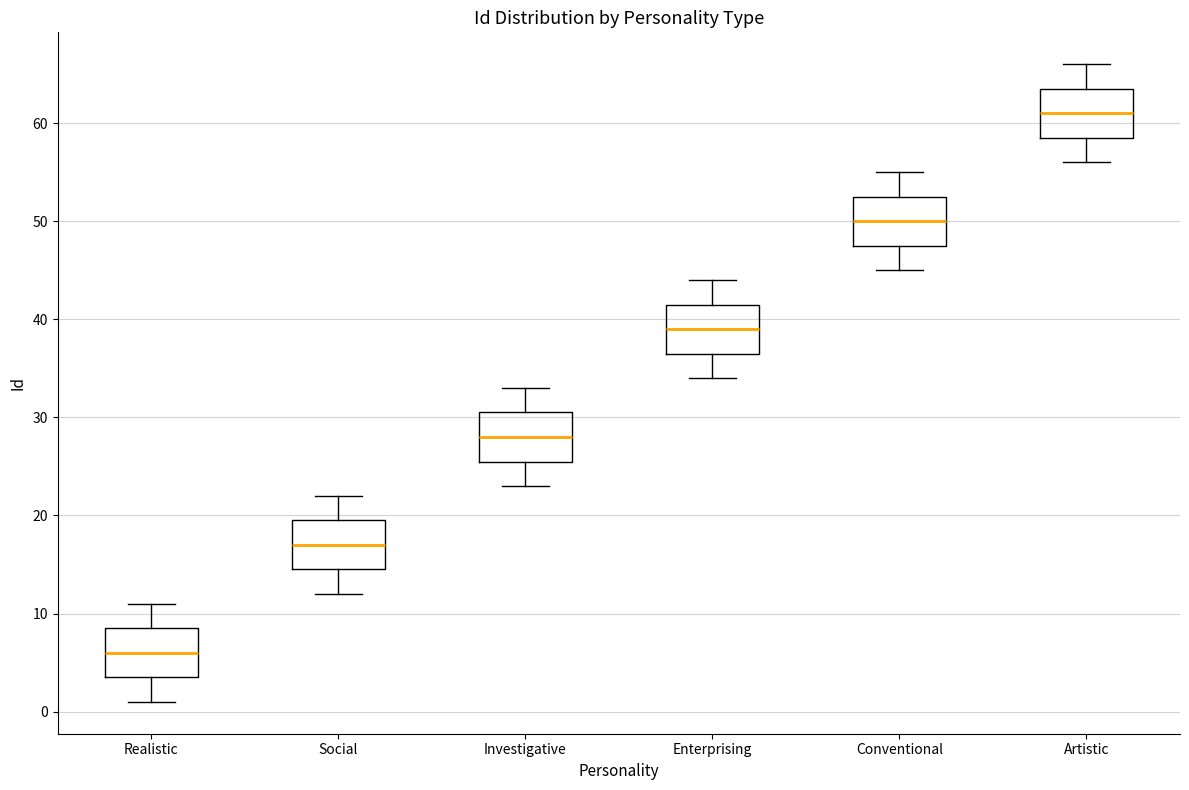

Where does the lower whisker of the box for Conventional end on the y-axis? The values are not printed on the chart, so give them approximately, as read against the axis.

45